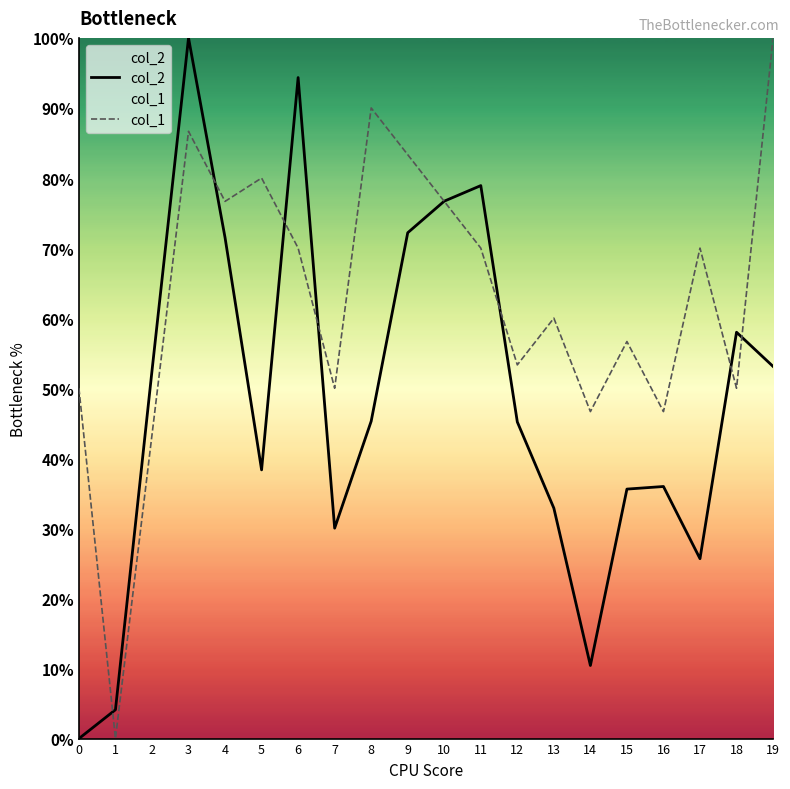

Does the chart have visible grid lines?

No